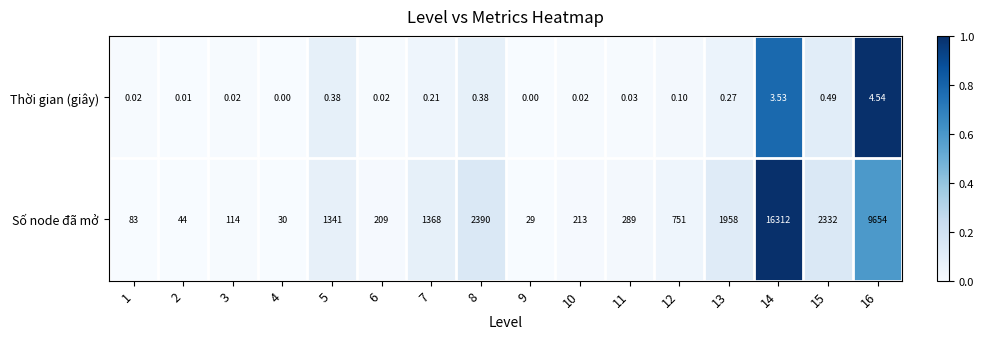

Which series has the largest range (max minus min)?

Số node đã mở